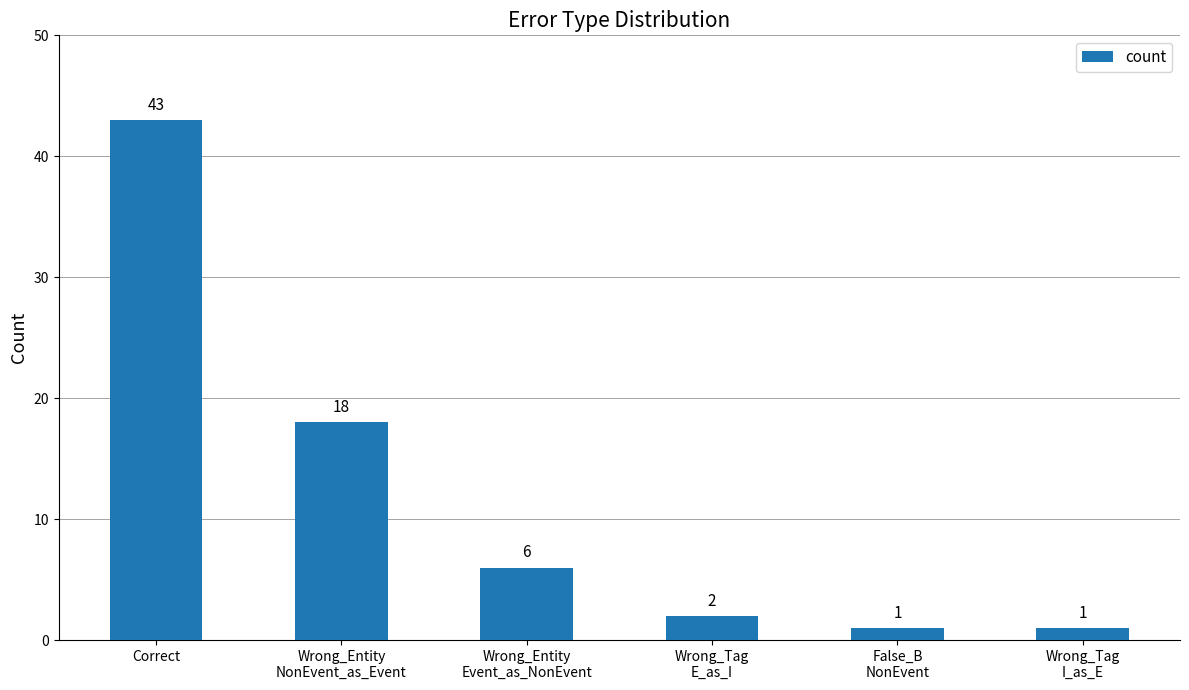

Reading left to right, what are all the values shown in this chart?

Correct=43	Wrong_Entity
NonEvent_as_Event=18	Wrong_Entity
Event_as_NonEvent=6	Wrong_Tag
E_as_I=2	False_B
NonEvent=1	Wrong_Tag
I_as_E=1